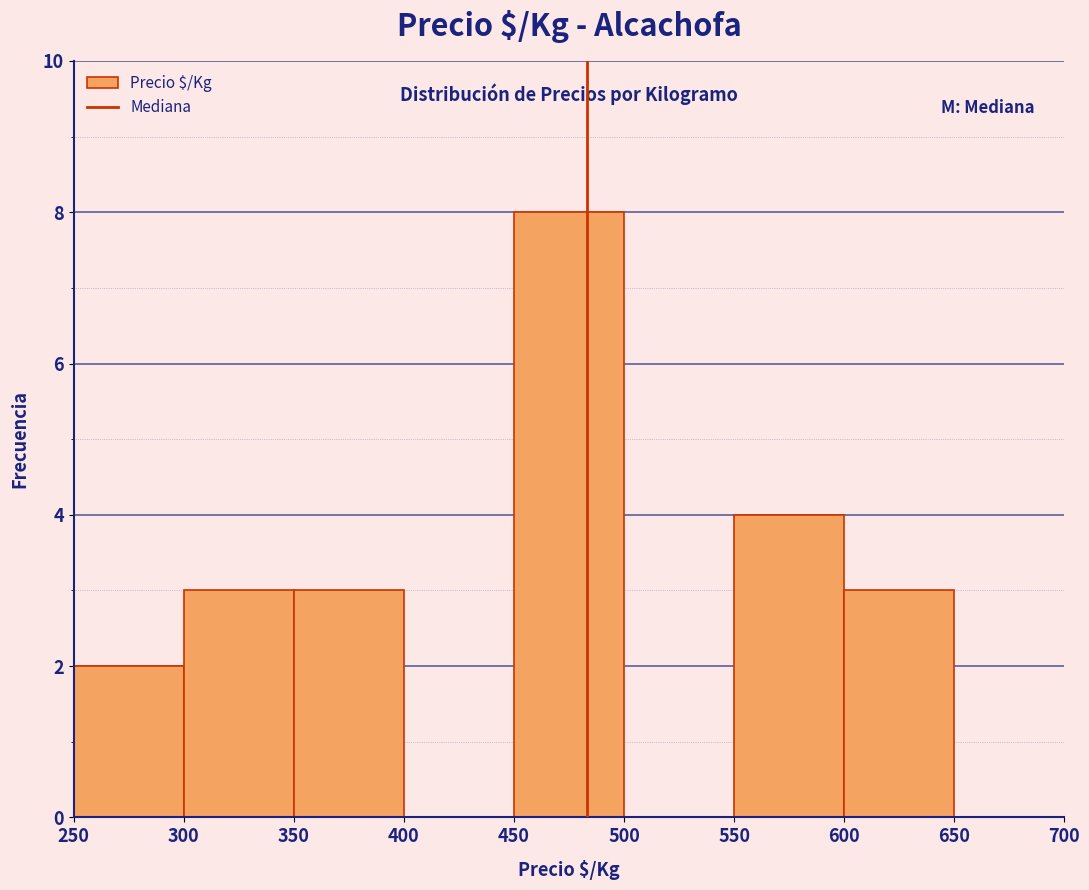

How tall is the bar that spans 450 to 500 on the x-axis? The values are not printed on the chart, so give them approximately, as read against the axis.

8